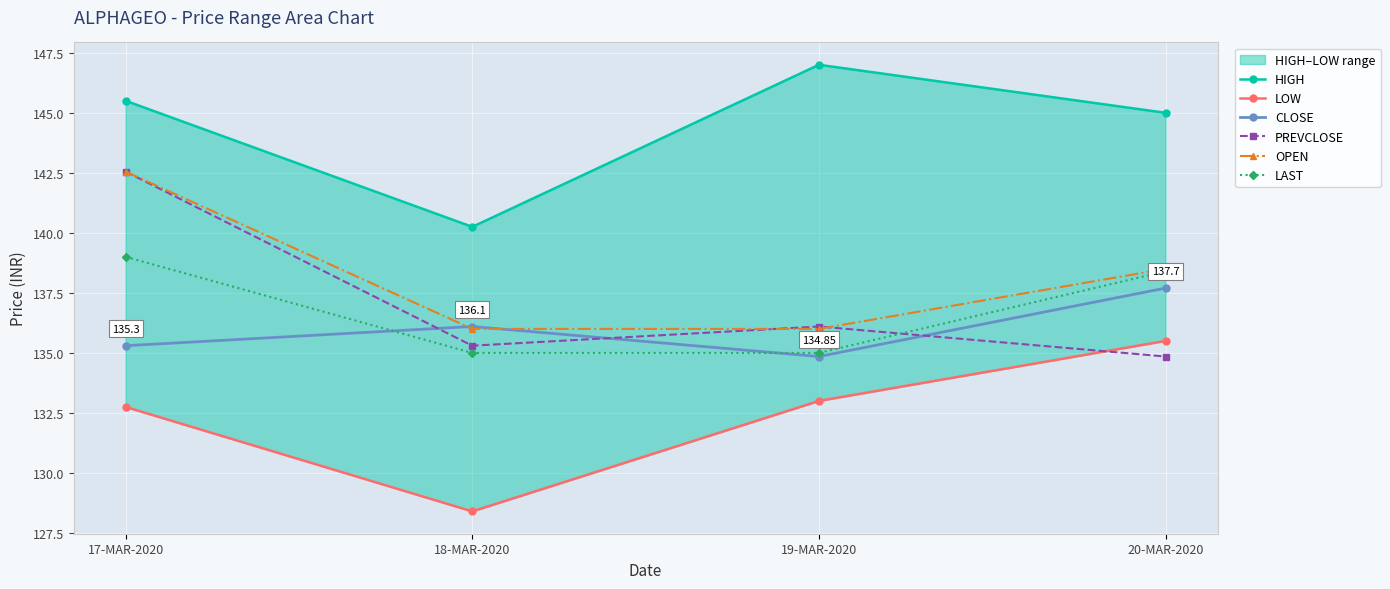

Is this an area chart (filled region under the line)?

No